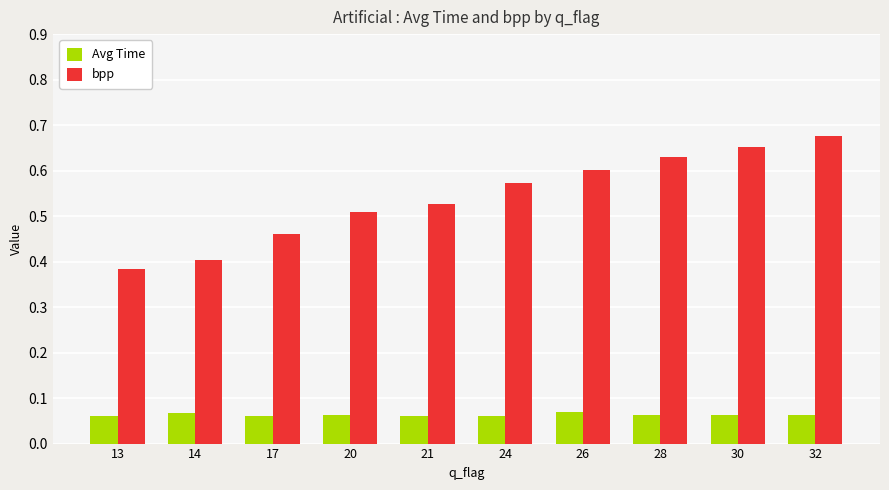

How many bpp values are between 0 and 1?

10